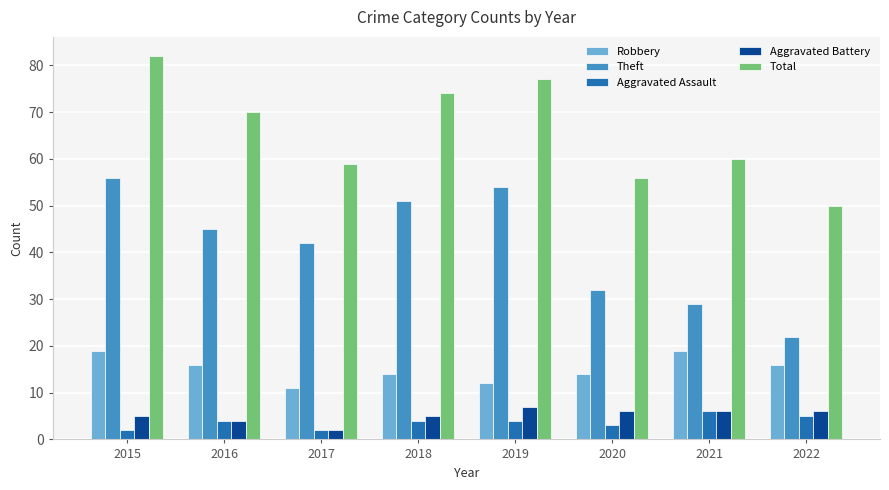

What are all the series names shown in the legend?

Robbery, Theft, Aggravated Assault, Aggravated Battery, Total